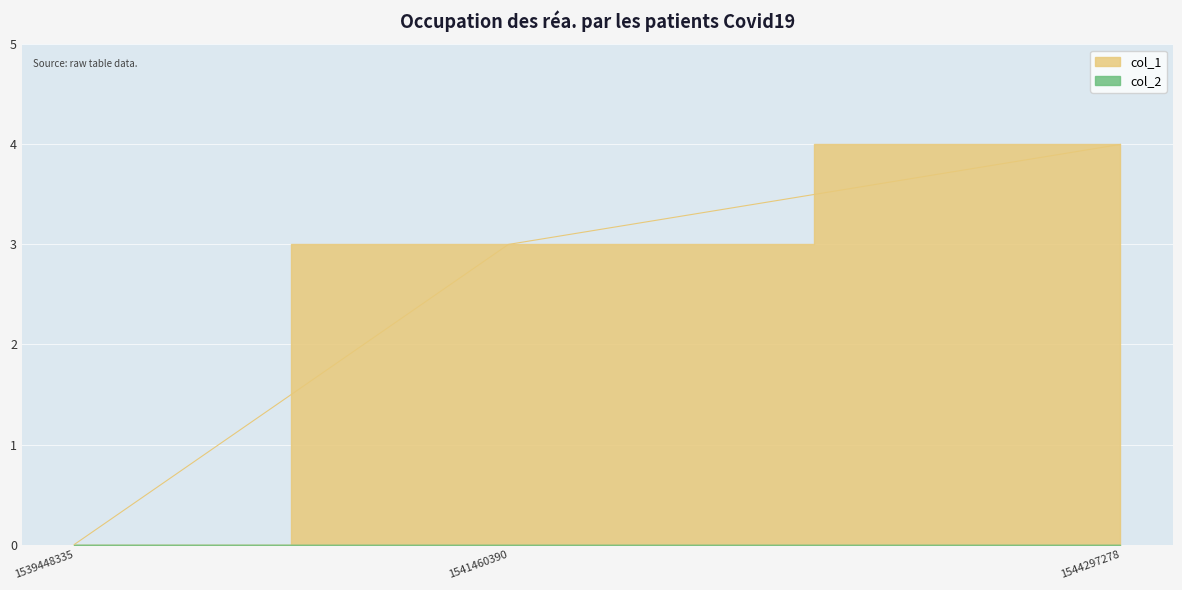

Reading left to right, extract all data points from this chart.

0	3	4